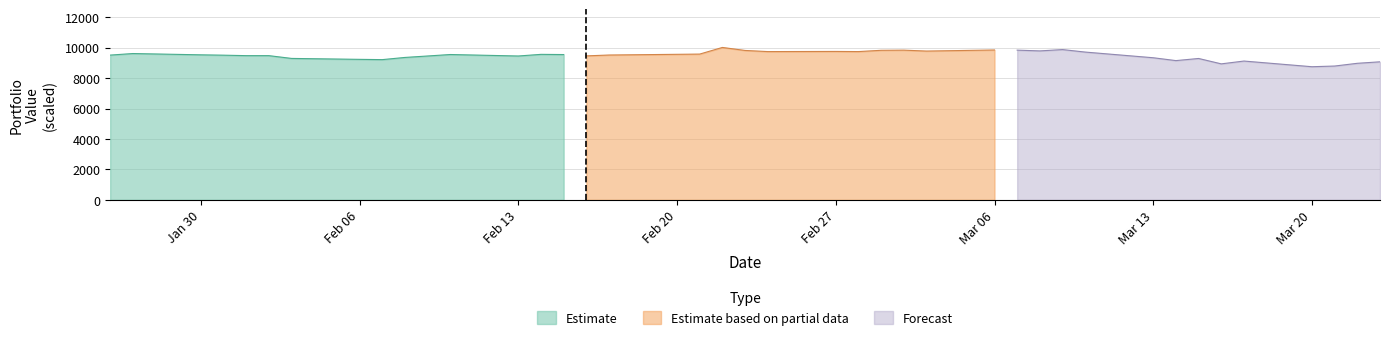

How many lines are shown in the chart?

3